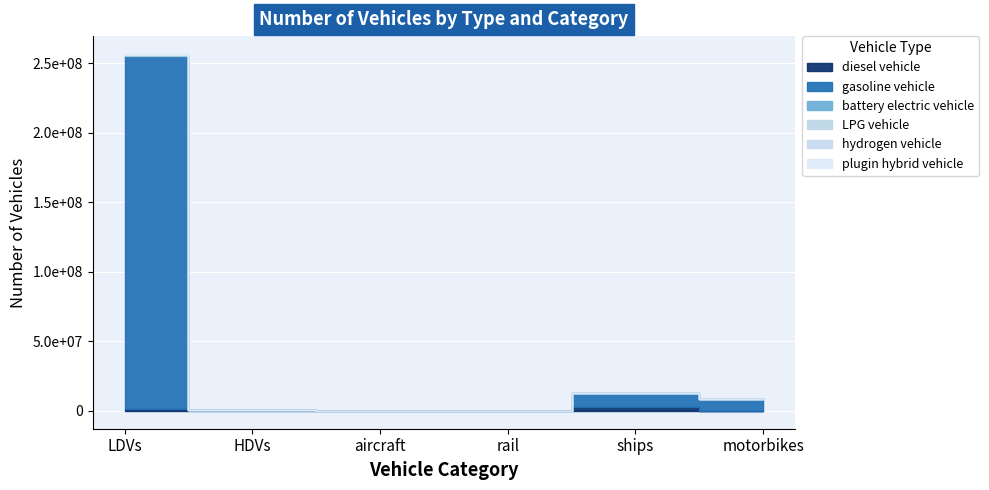

True or false: hydrogen vehicle and plugin hybrid vehicle intersect in this chart.

True